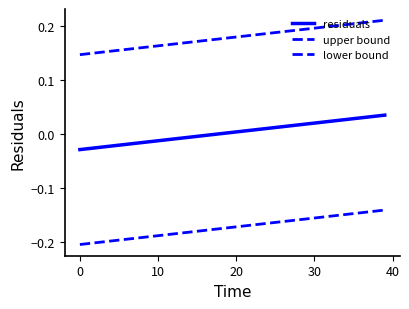

What is the label of the 5th point from the right?

35